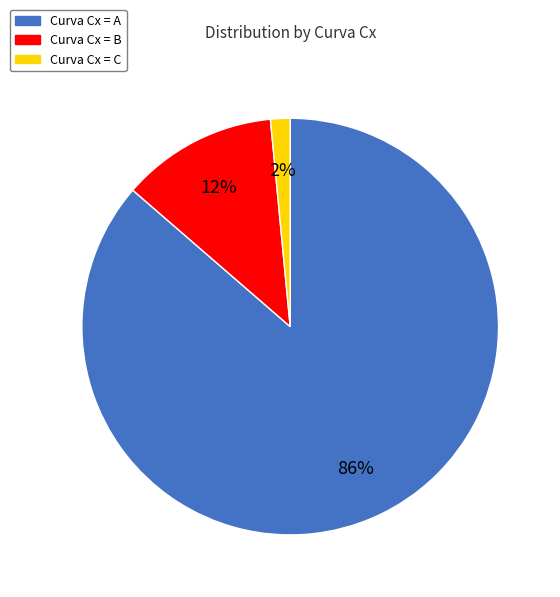

Does any single category account for the majority?

Yes